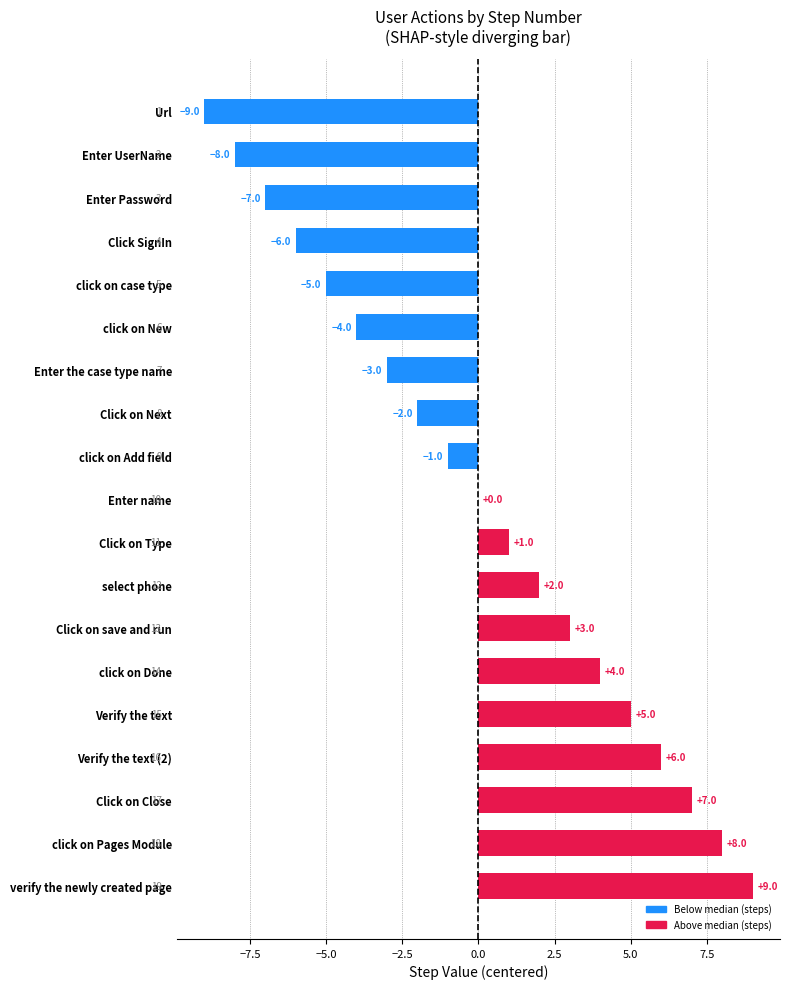

What is the sum of the values at Verify the text and Enter UserName?

-3